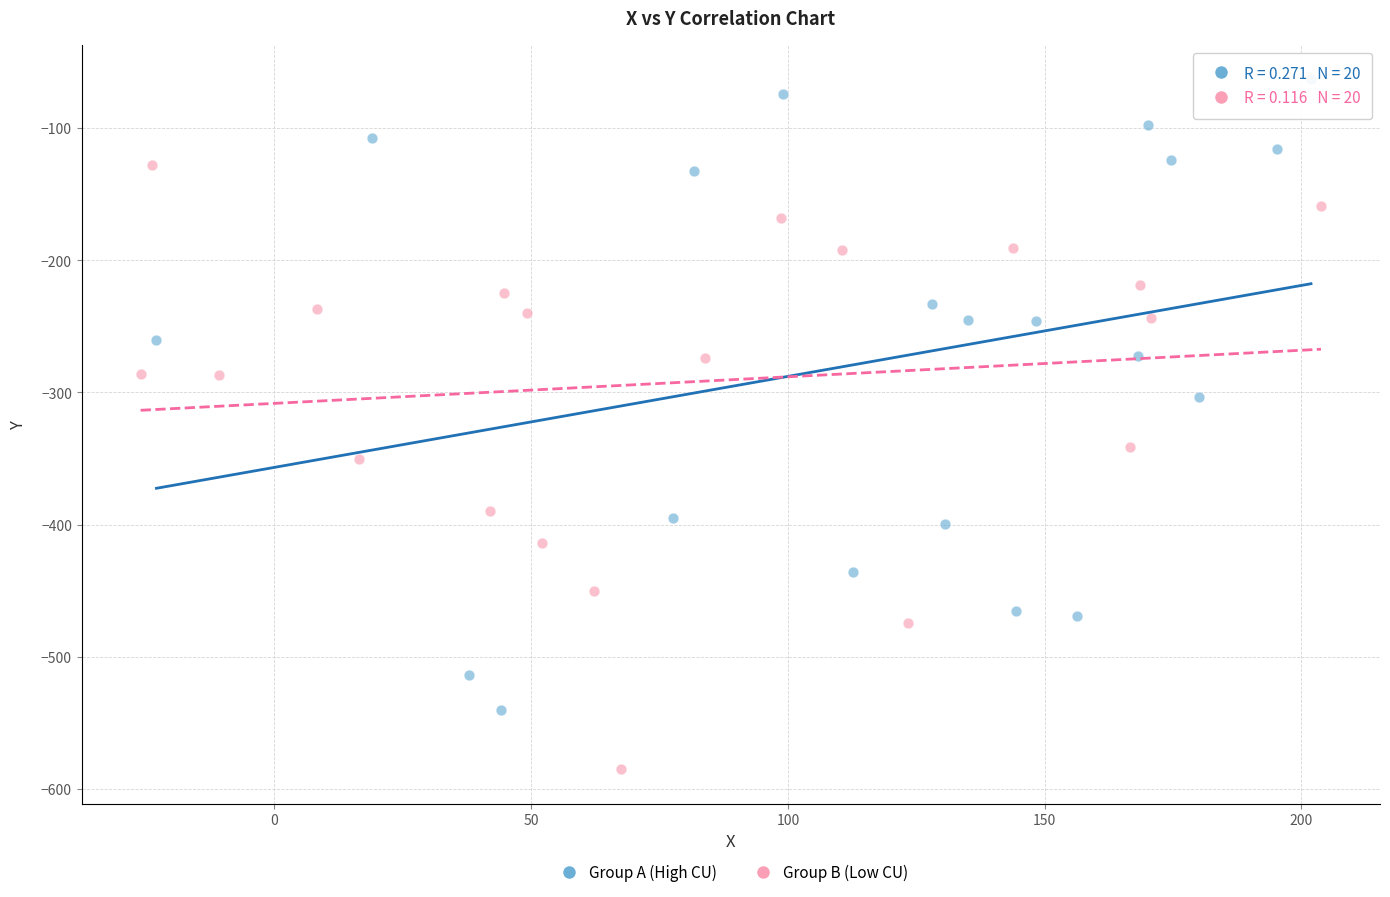

Which series contains the lowest Y value?

Group B (Low CU)